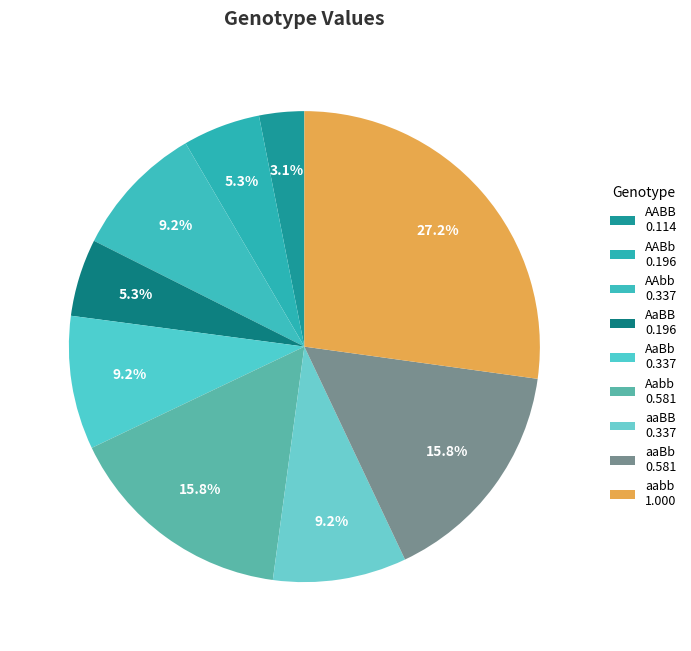

What percentage is the AAbb slice, to the nearest percent?

9%